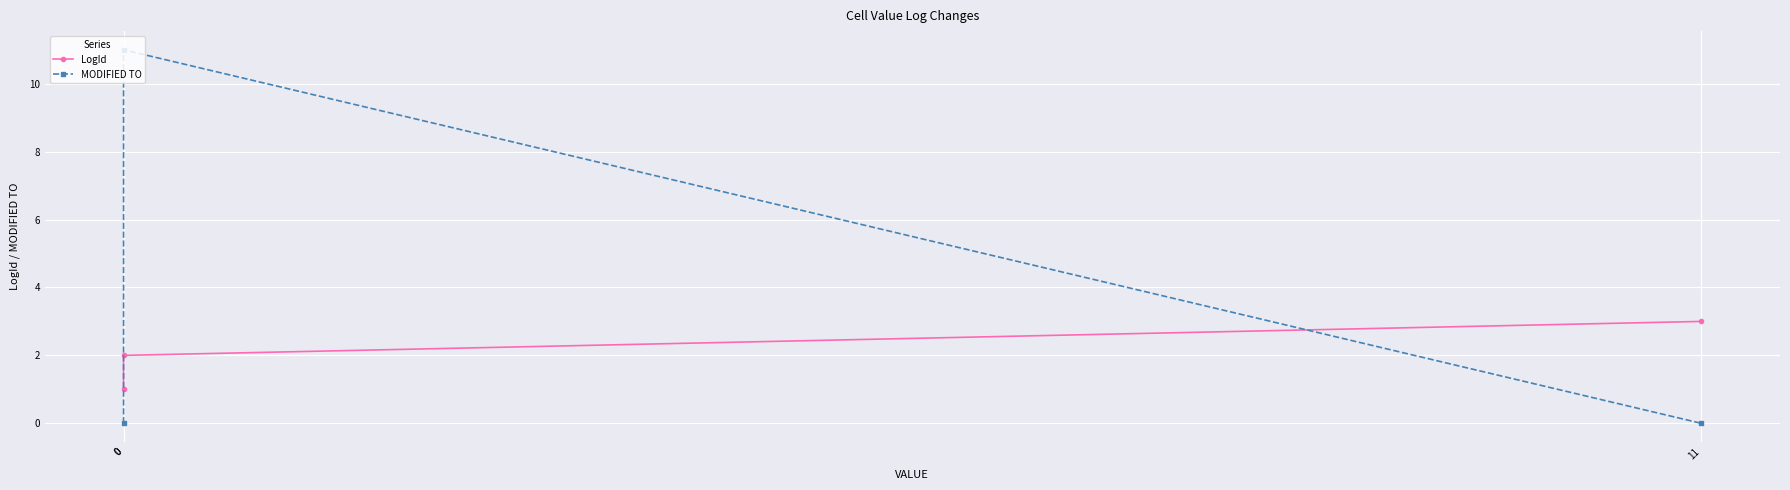

Which series has the largest total across all categories?

MODIFIED TO